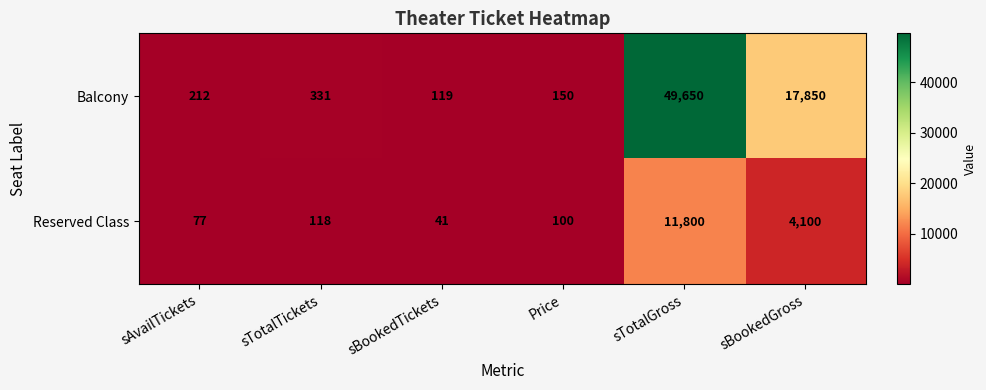

At sBookedTickets, list the series in order from largest to smallest.

Balcony, Reserved Class